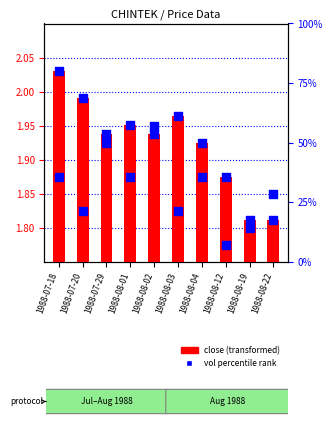

At which category is the sum across all series the highest?

1988-08-02